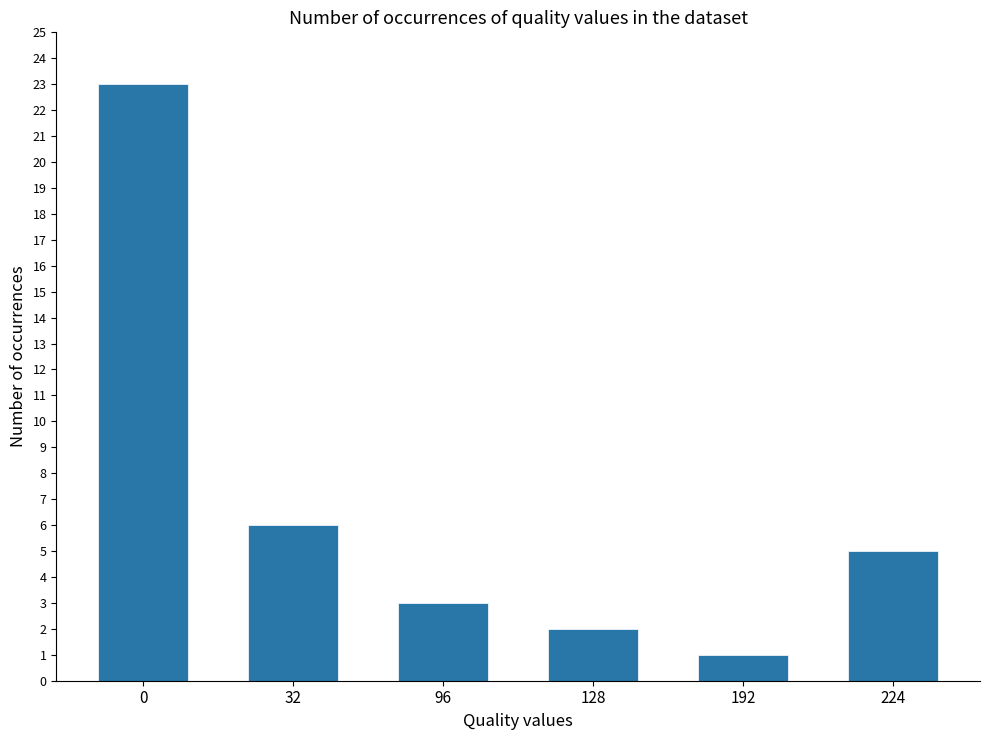

How many series are shown in this chart?

1